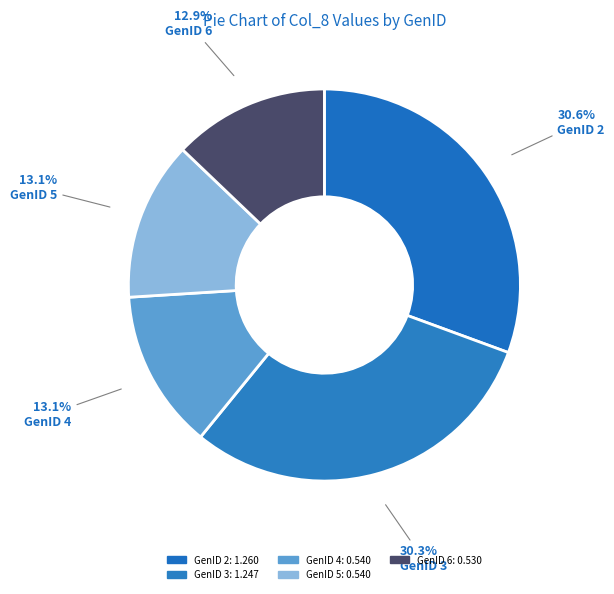

How many slices are in this pie chart?

5